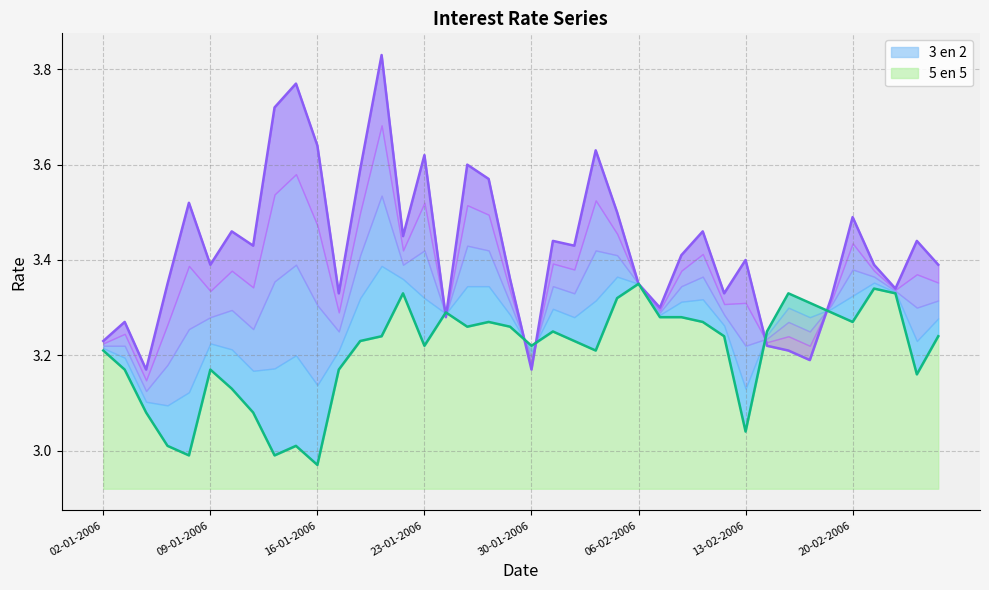

What is the label of the 25th point from the left?

03-02-2006